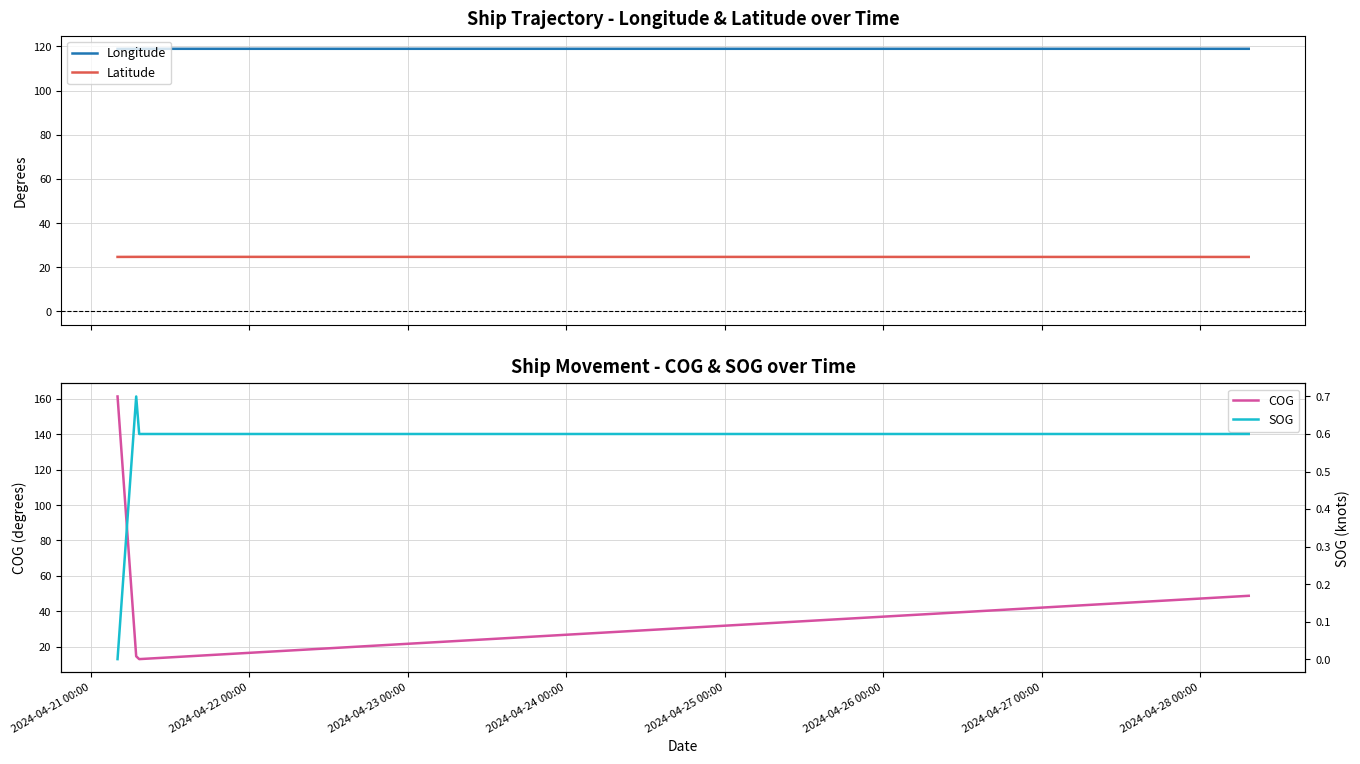

At 2024-04-23 00:00, list the series in order from smallest to largest.

SOG, COG, Latitude, Longitude